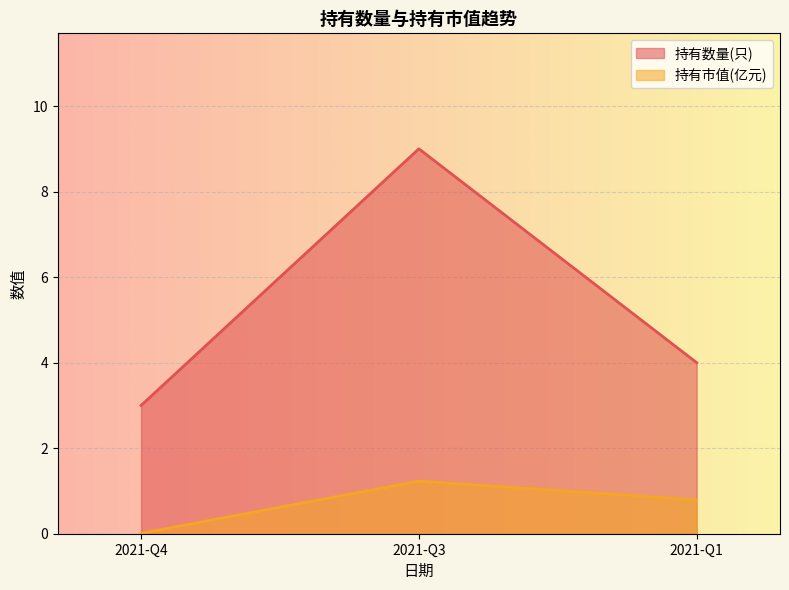

Reading left to right, extract all data points from this chart.

持有数量(只): 2021-Q4=3.0	2021-Q3=9.0	2021-Q1=4.0
持有市值(亿元): 2021-Q4=0.0	2021-Q3=1.2	2021-Q1=0.8